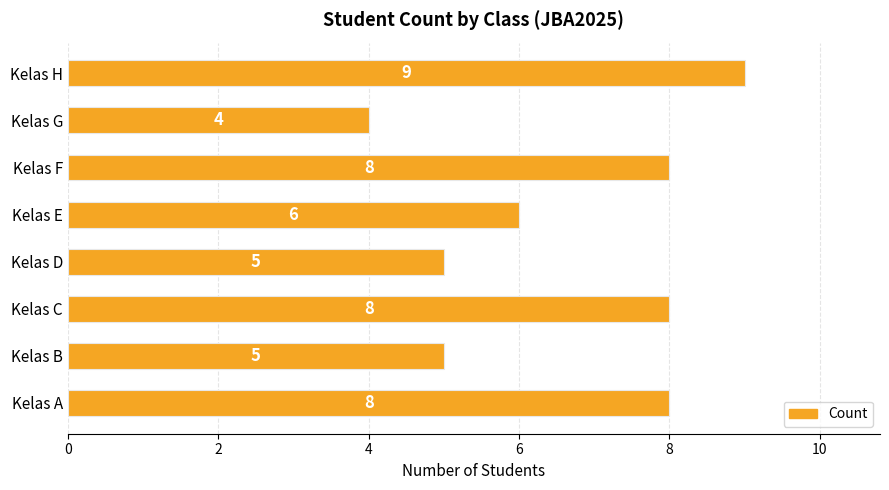

The chart shows a value of 8 at Kelas A. True or false?

True